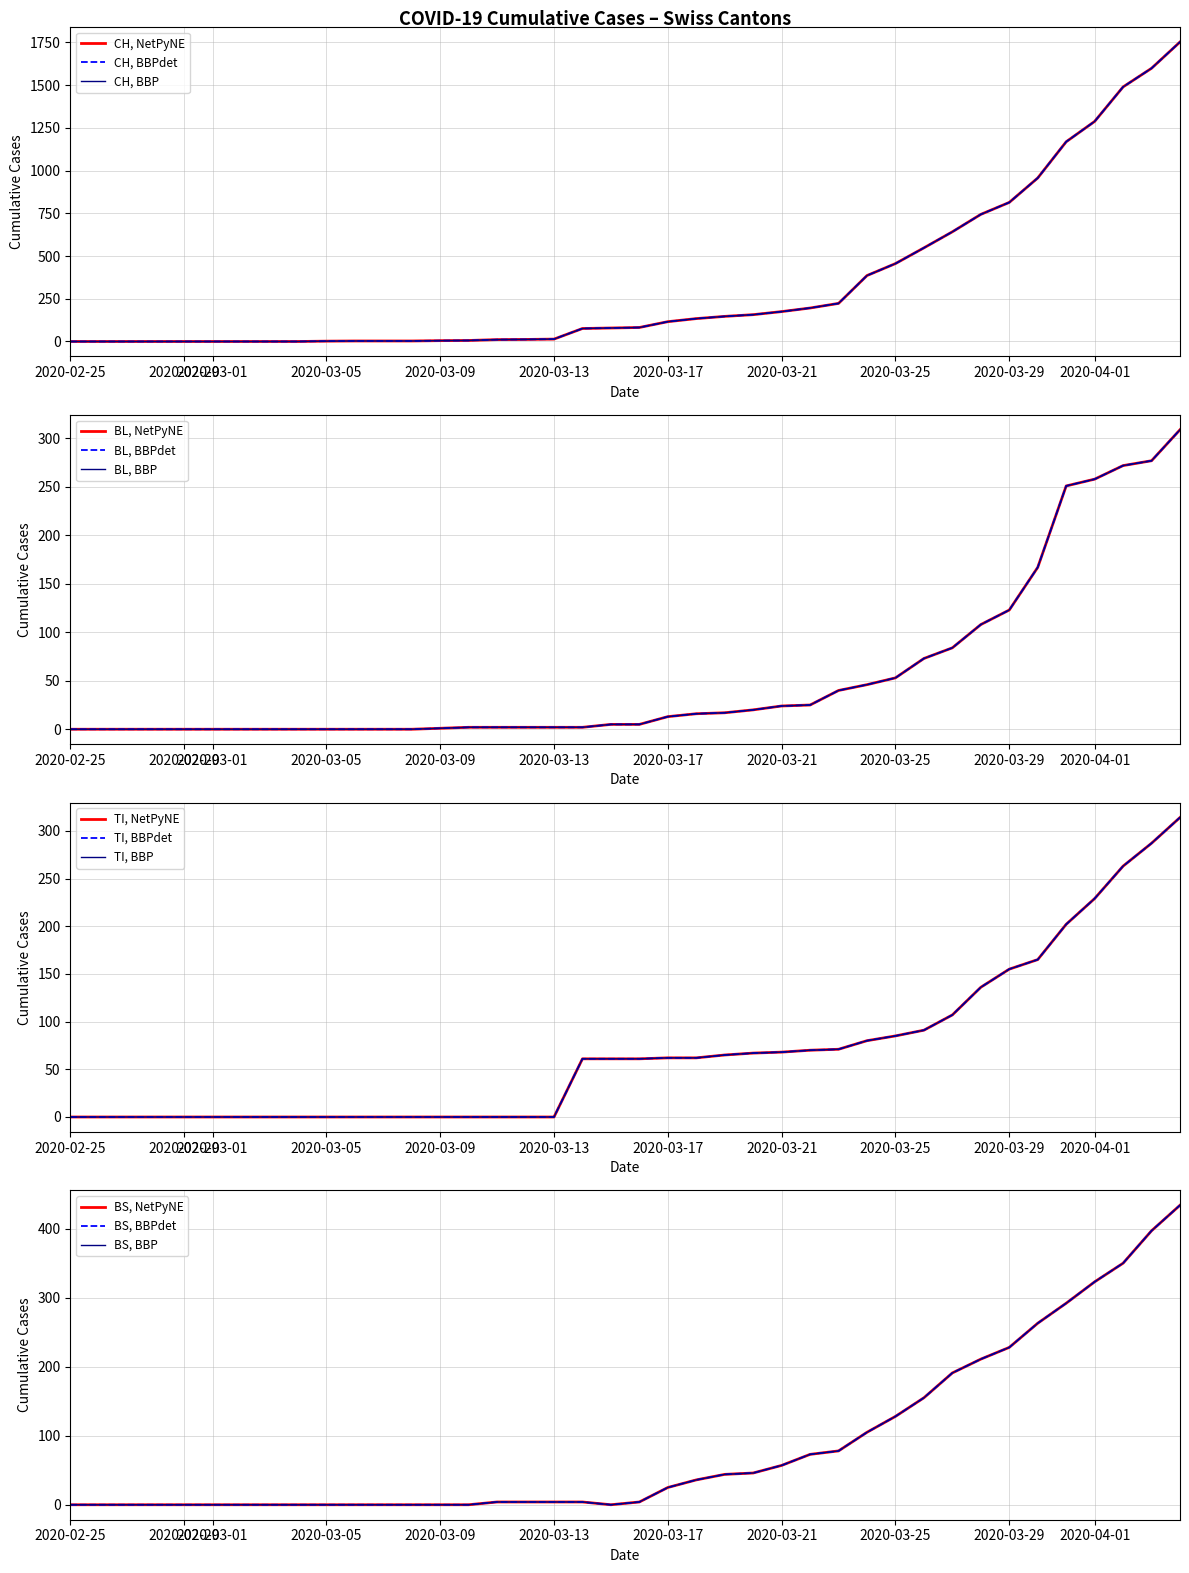

What is the sum of the BL values at 2020-03-21 and 2020-03-14?

26